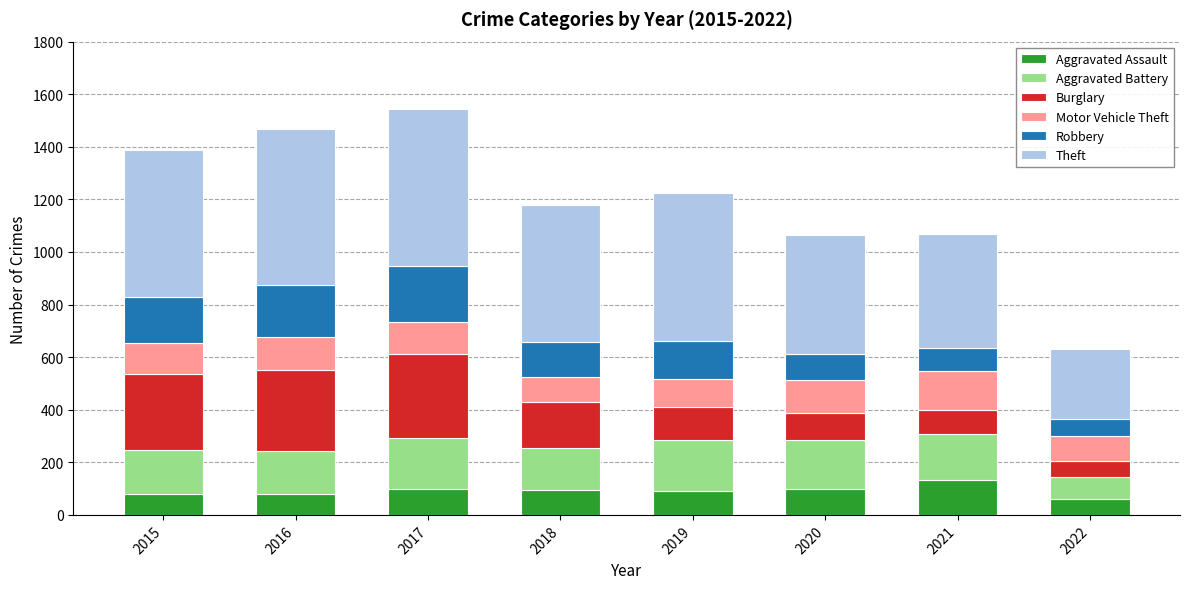

What is the highest value of the Aggravated Assault series?

131